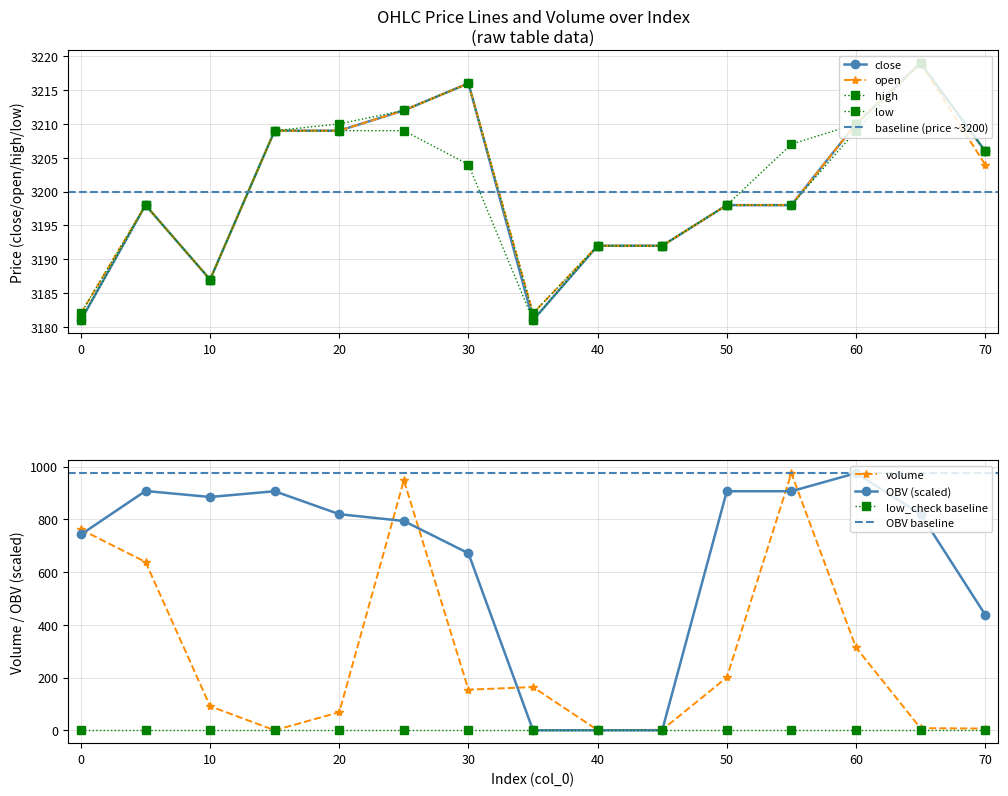

Which category has the highest value across all series?

65